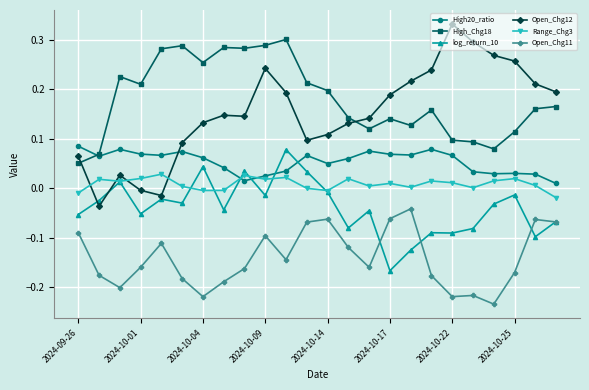

Which series has the largest range (max minus min)?

Open_Chg12